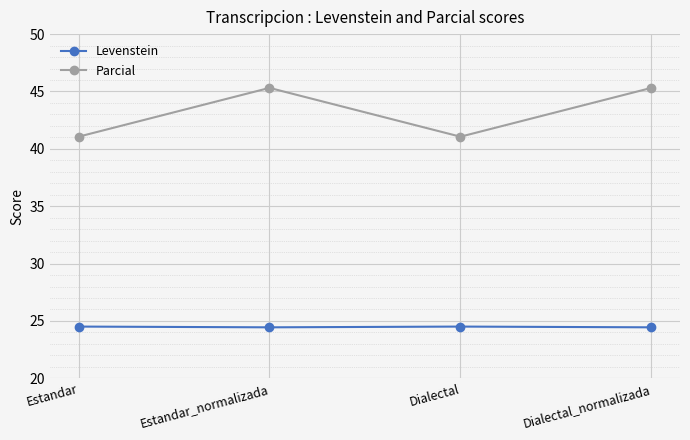

True or false: Levenstein and Parcial cross at least once.

False